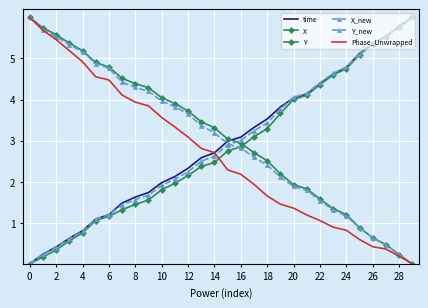

Count the number of categories in the chart.

30